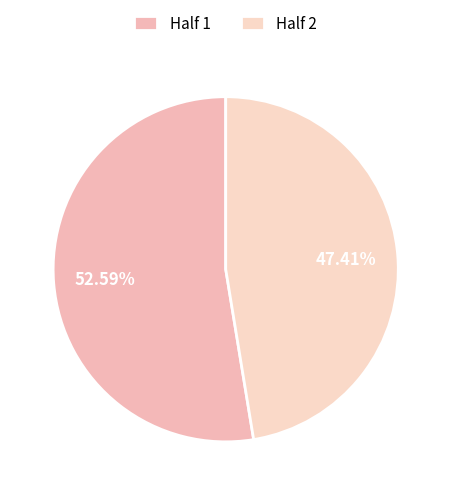

Is there a majority slice in this chart?

Yes